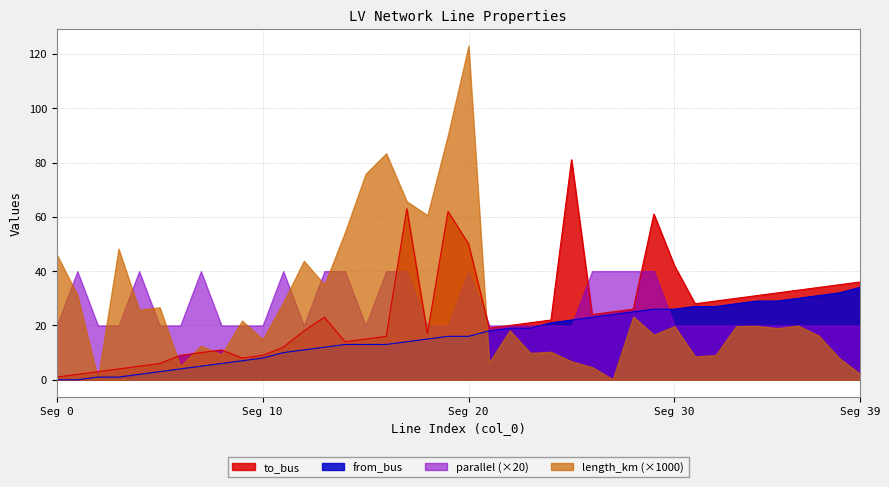

Which series has the largest total across all categories?

length_km (×1000)